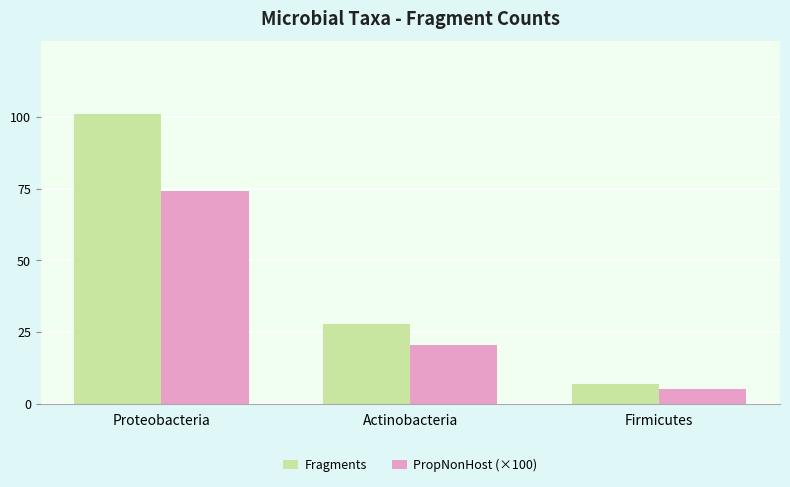

At which category is the sum across all series the highest?

Proteobacteria